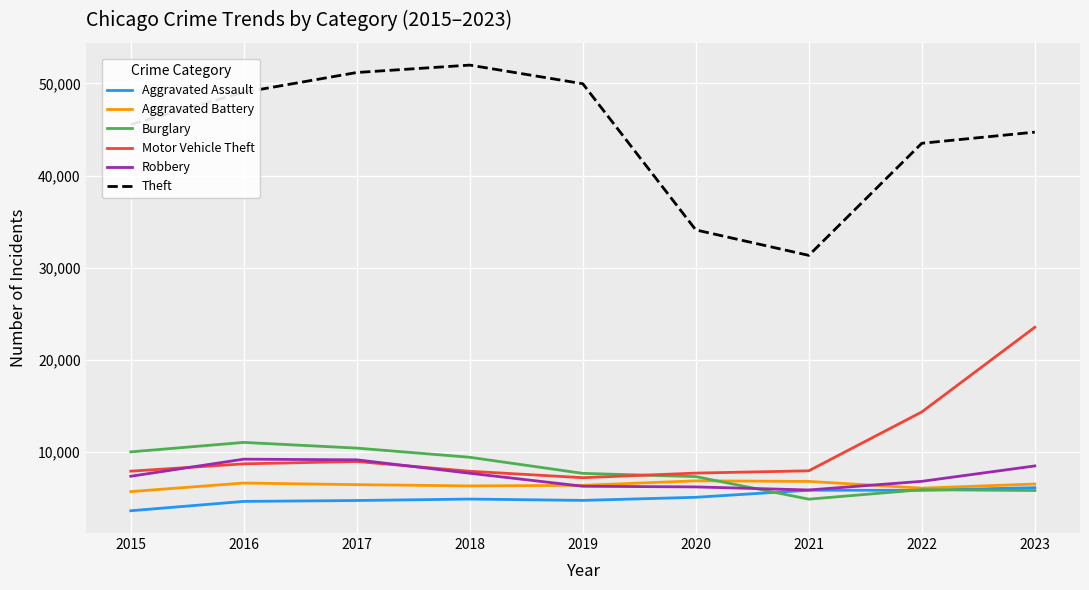

What is the approximate value of Theft at 2023, to the nearest 100?

44700